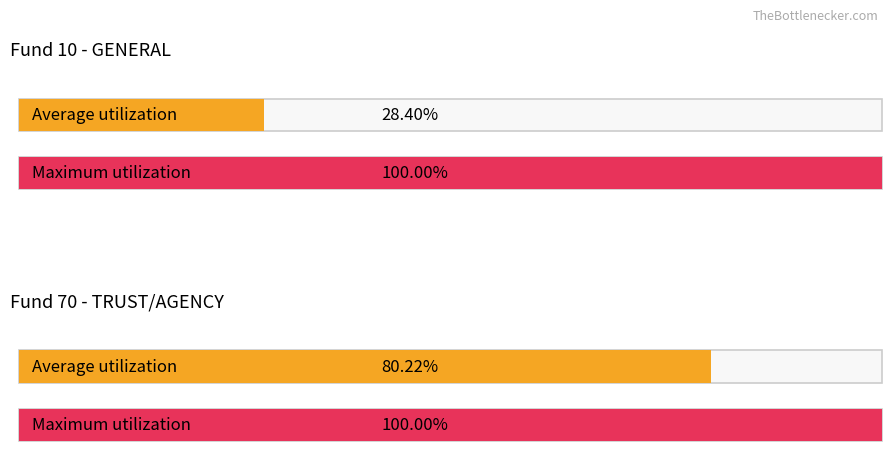

How many groups of bars are there?

2